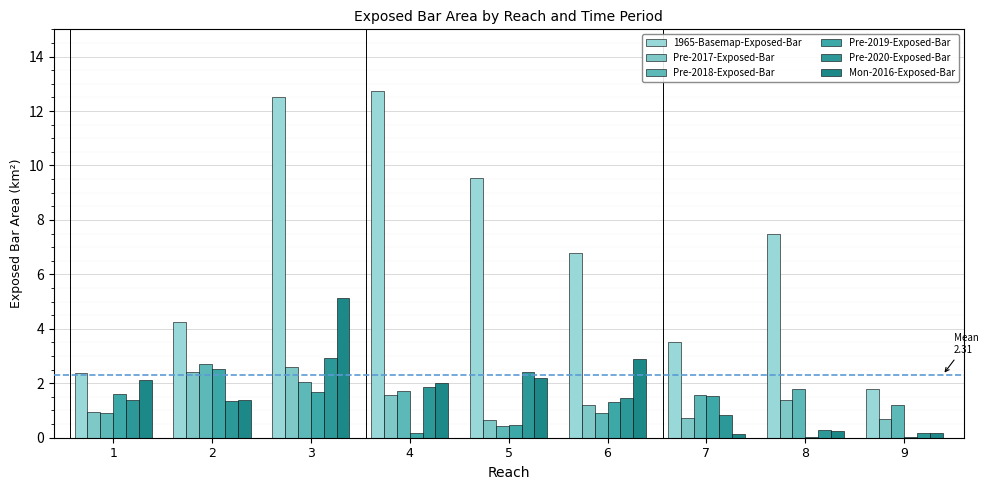

At which label does Pre-2020-Exposed-Bar first exceed 1?

1